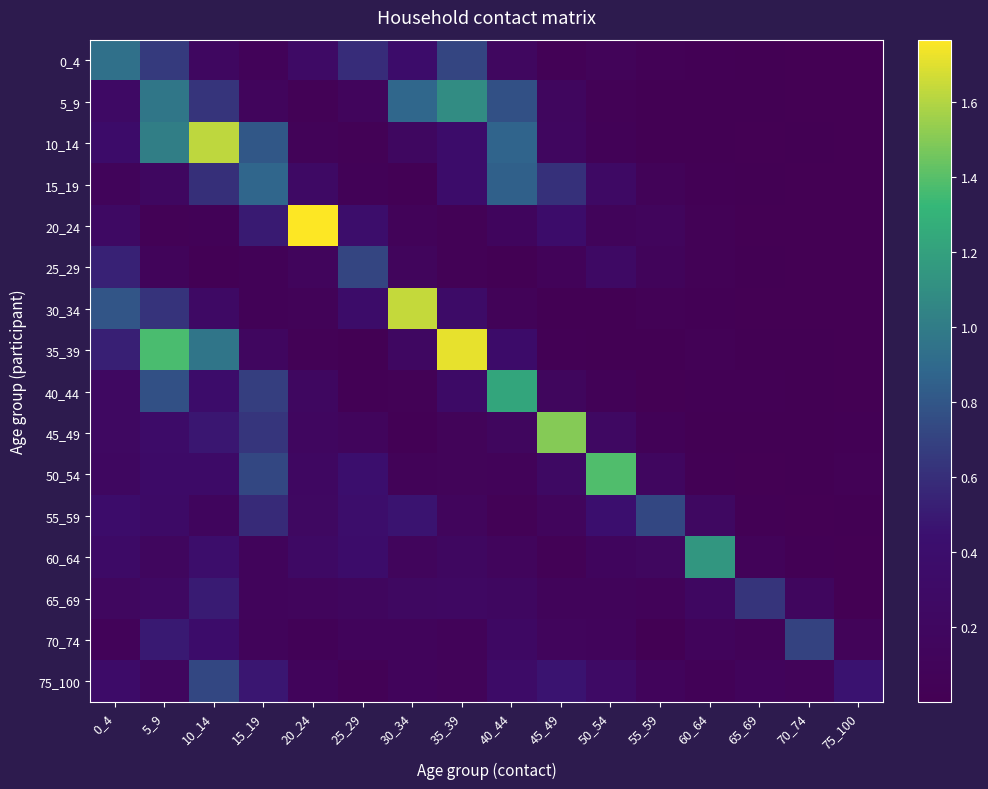

At which category does the chart reach its peak across all series?

20_24